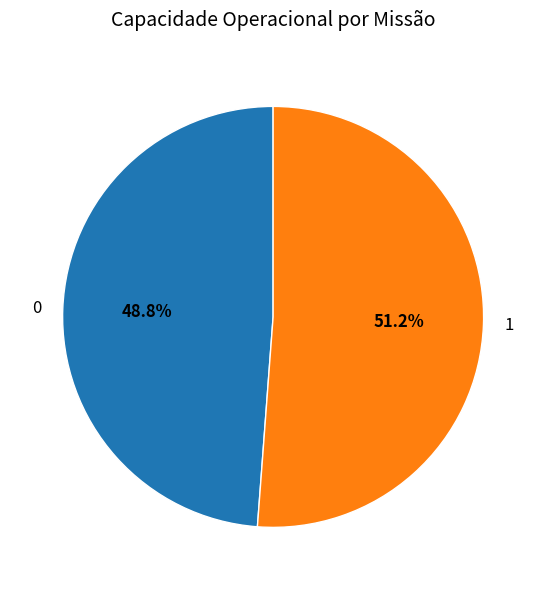

What is the ratio of the value at 0 to the value at 1?

1.0